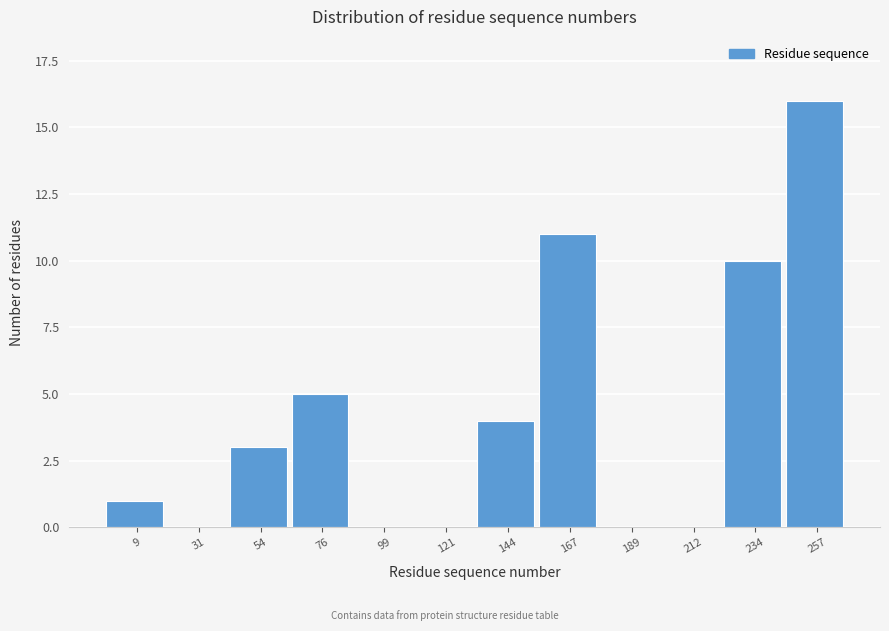

Reading right to left, transcribe all the data shown in this chart.

257=16	234=10	212=0	189=0	167=11	144=4	121=0	99=0	76=5	54=3	31=0	9=1